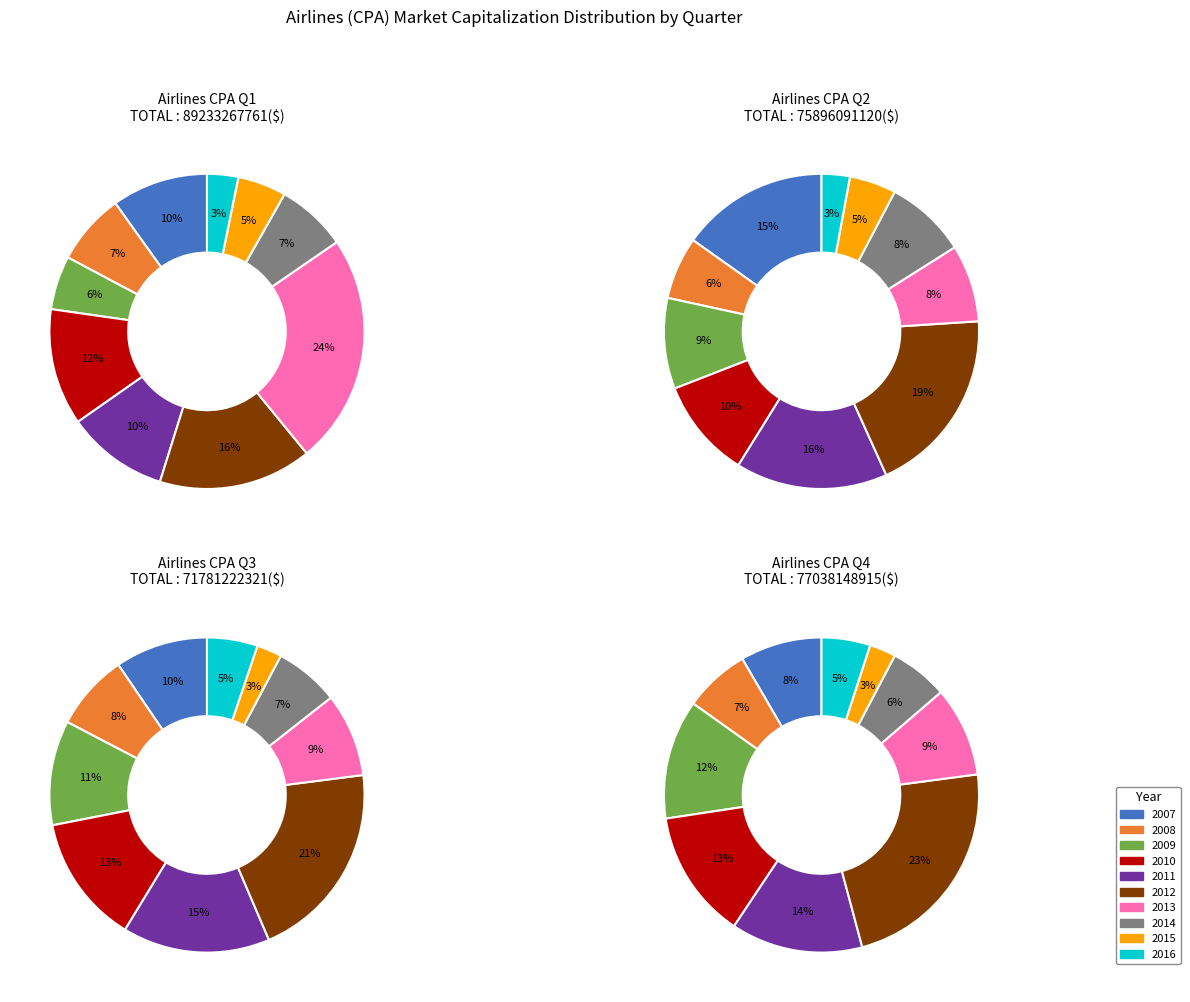

To the nearest percent, what is the difference between the 2012 and 2013 slice percentages?

11%